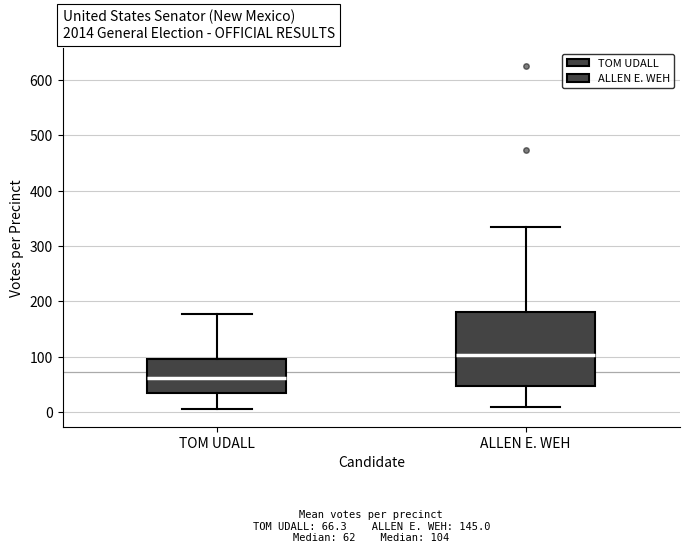

Which box has the highest median line?

ALLEN E. WEH